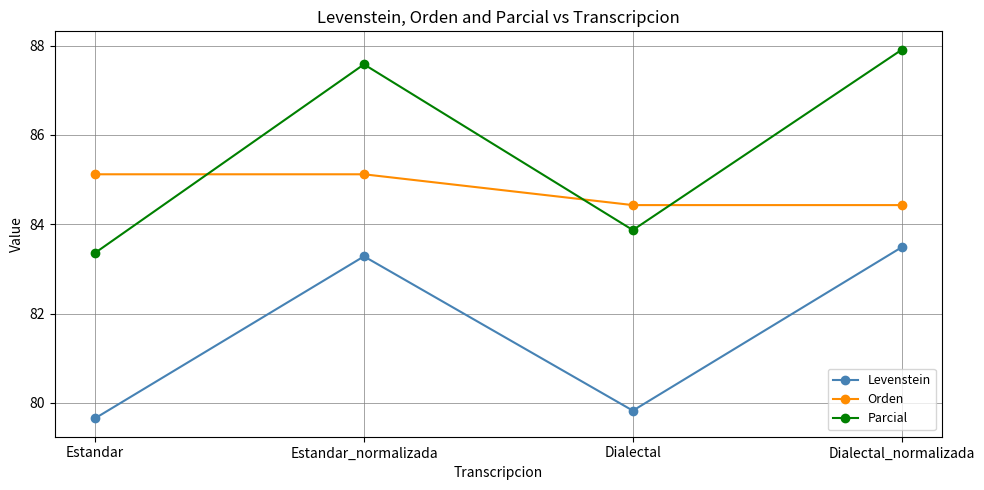

Reading left to right, extract all data points from this chart.

Levenstein: Estandar=79.7	Estandar_normalizada=83.3	Dialectal=79.8	Dialectal_normalizada=83.5
Orden: Estandar=85.1	Estandar_normalizada=85.1	Dialectal=84.4	Dialectal_normalizada=84.4
Parcial: Estandar=83.4	Estandar_normalizada=87.6	Dialectal=83.9	Dialectal_normalizada=87.9